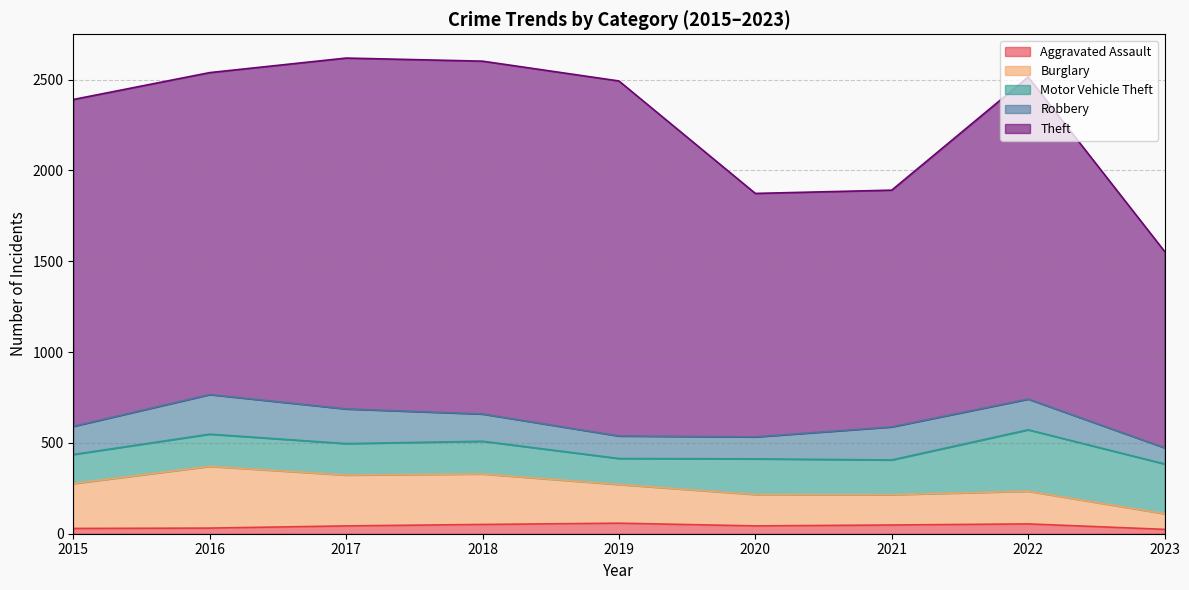

Reading left to right, list all the values displayed in this chart.

Aggravated Assault: 29	31	43	51	58	43	48	54	24
Burglary: 247	340	280	278	213	173	167	180	86
Motor Vehicle Theft: 160	177	173	180	143	196	191	338	274
Robbery: 155	218	191	150	124	121	182	169	89
Theft: 1799	1772	1931	1942	1954	1340	1303	1773	1081